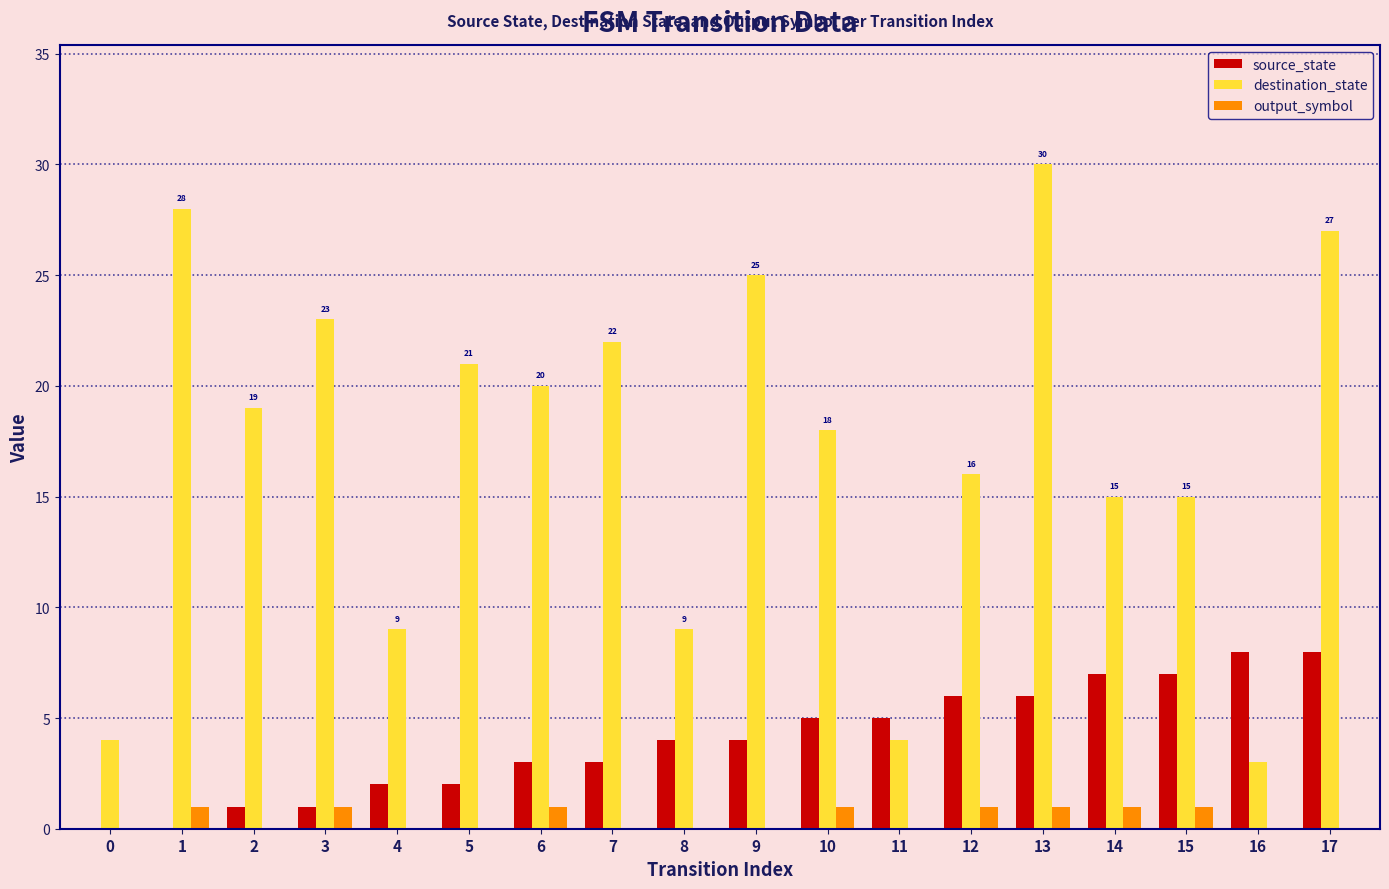

True or false: destination_state has a value of 15 at 15.

True